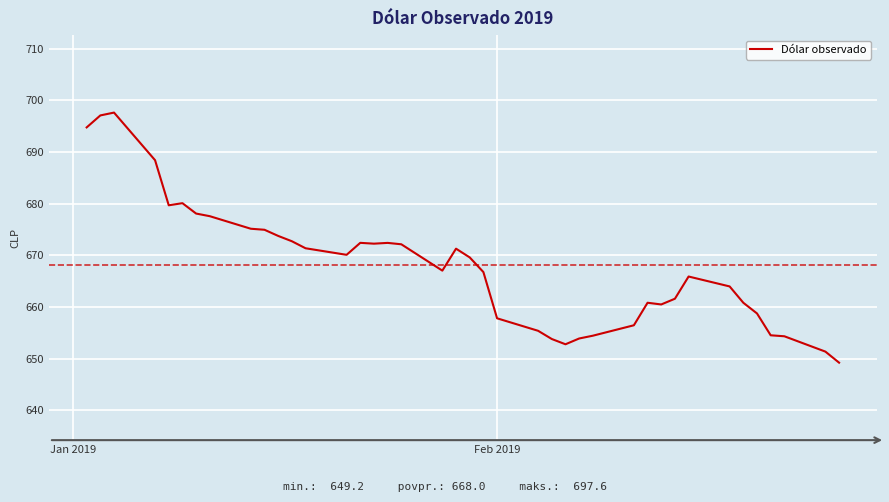

How many lines are shown in the chart?

1